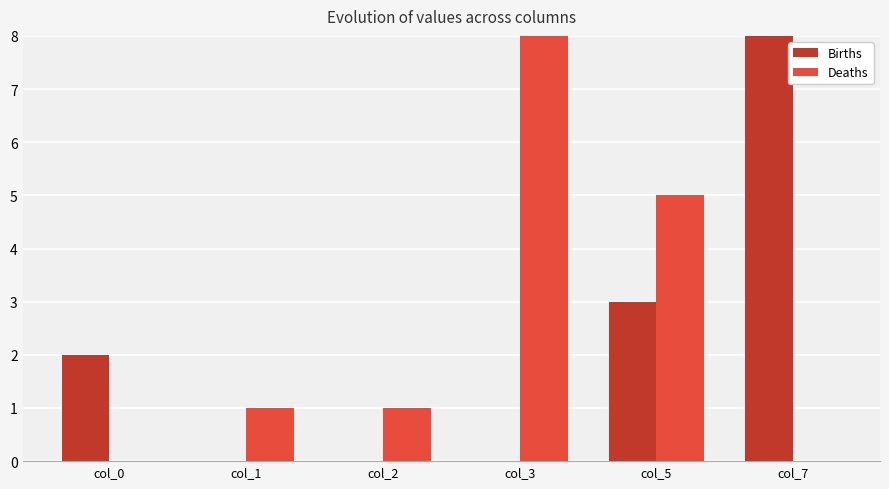

Rank the categories by Deaths value from highest to lowest.

col_3, col_5, col_1, col_2, col_0, col_7